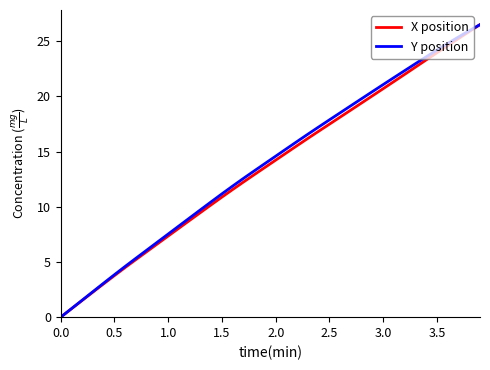

What is the maximum value for X position?

26.5